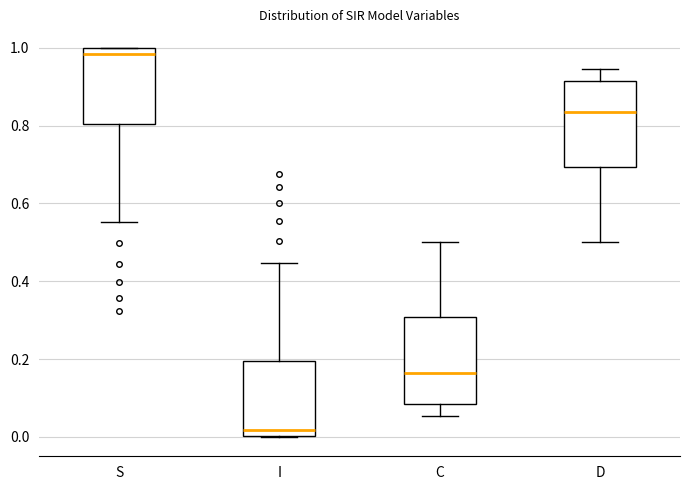

Reading left to right, transcribe this box plot: for each box, give where its median line is, the range the box spans, and where its two whiskers end, as read against the y-axis. The values are not printed on the chart, so give them approximately, as read against the axis.

S: median 0.98, box 0.80 to 1.00, whiskers 0.56 to 1.00
I: median 0.02, box 0.00 to 0.20, whiskers 0.00 to 0.44
C: median 0.16, box 0.08 to 0.30, whiskers 0.06 to 0.50
D: median 0.84, box 0.70 to 0.92, whiskers 0.50 to 0.94